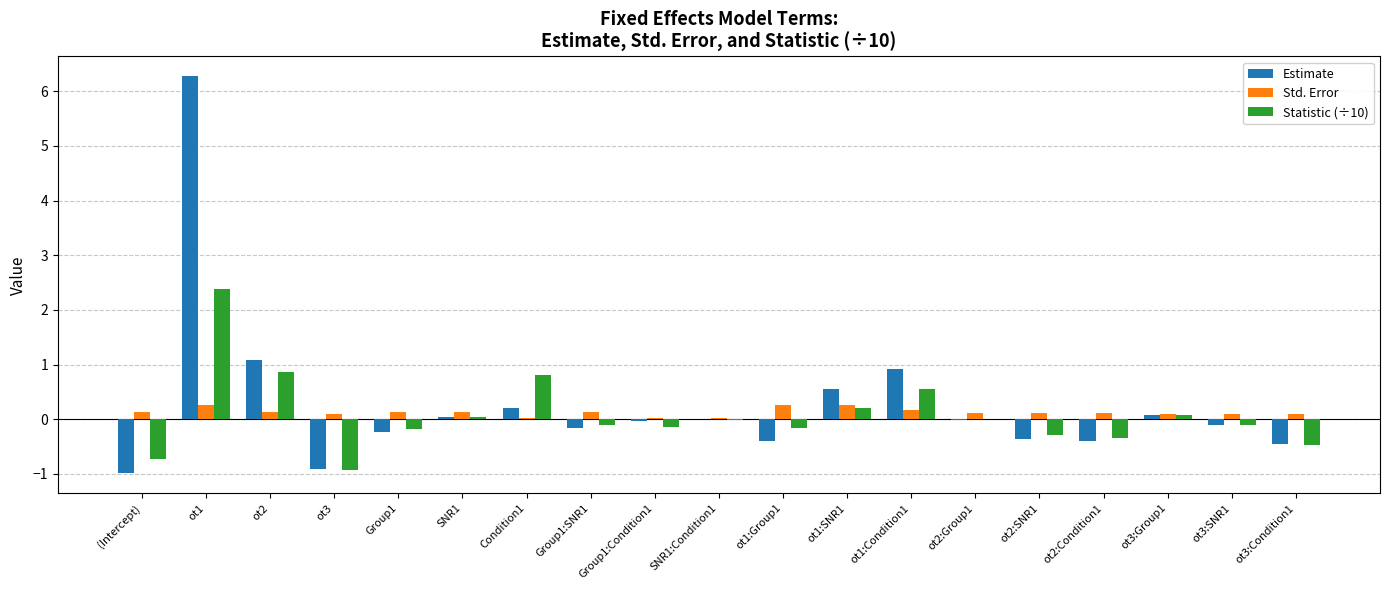

Which series changed the most between ot2:Group1 and ot3:SNR1?

Statistic (÷10)